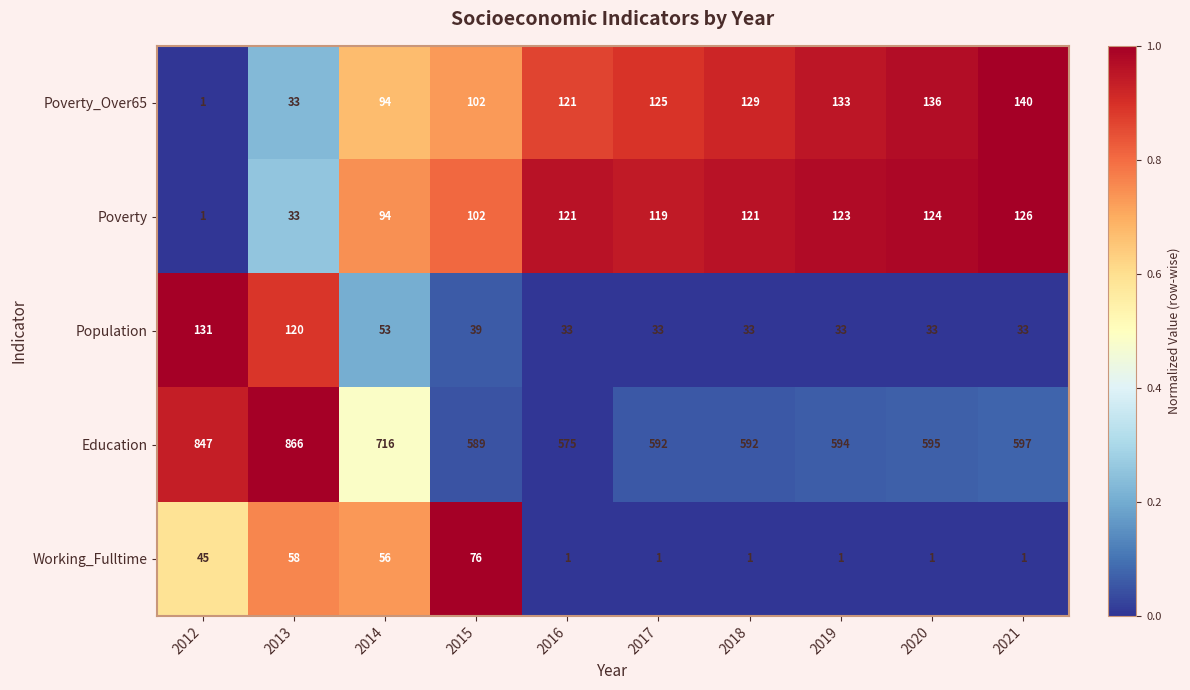

The Education series shows 847 at 2012. True or false?

True